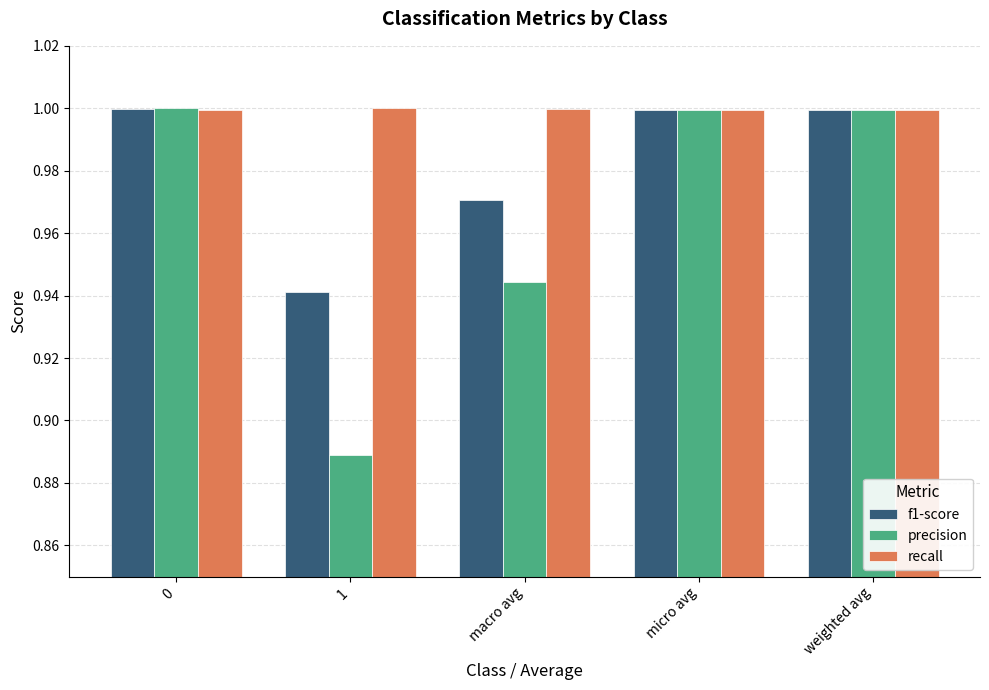

Rank the series at 1 from highest to lowest value.

recall, f1-score, precision